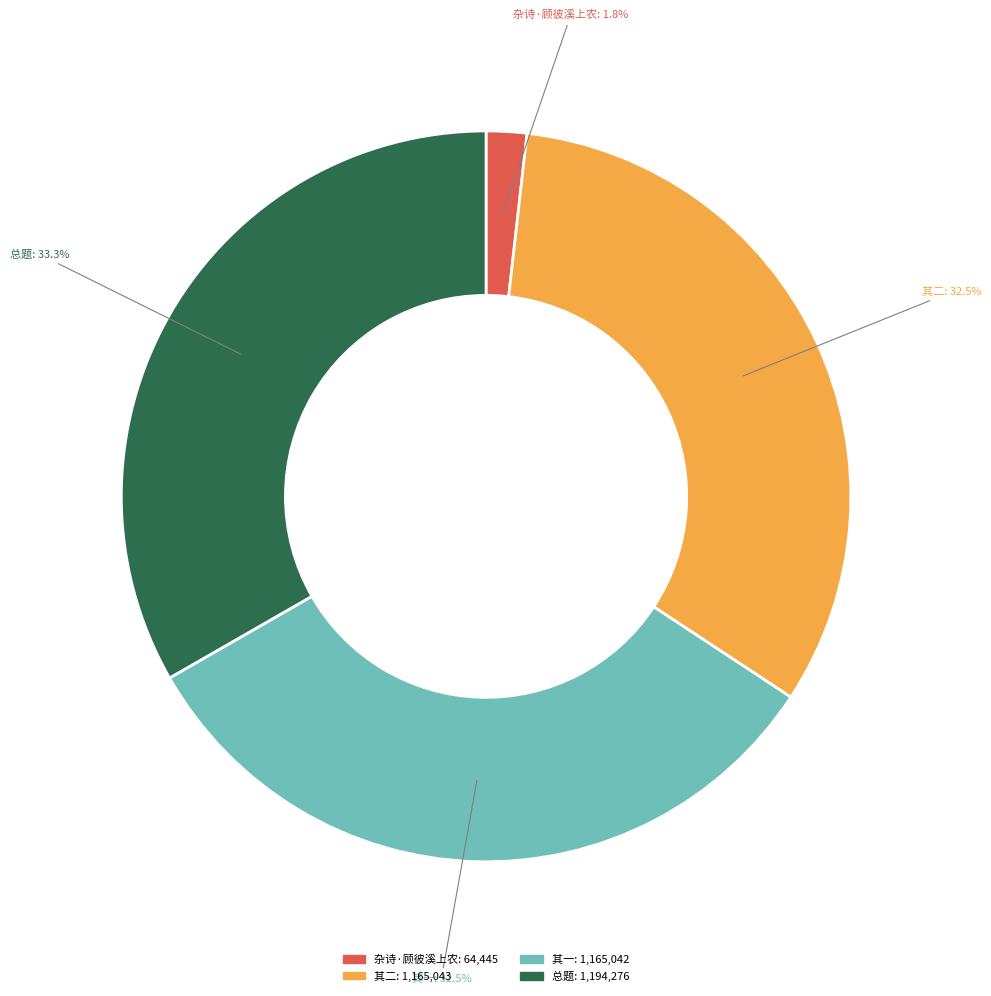

Is there a majority slice in this chart?

No